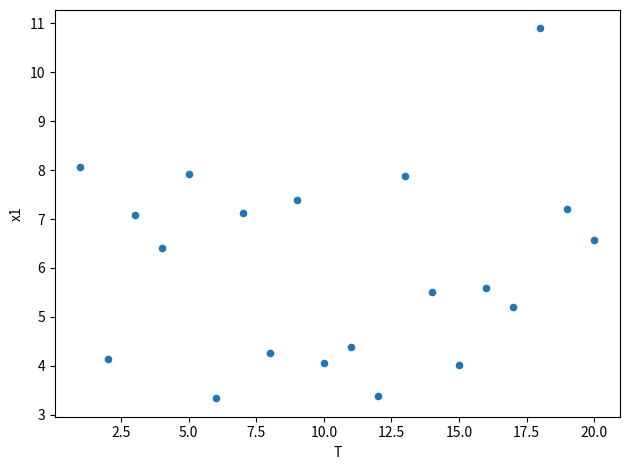

What is the range of X values (max minus min)?

19.0